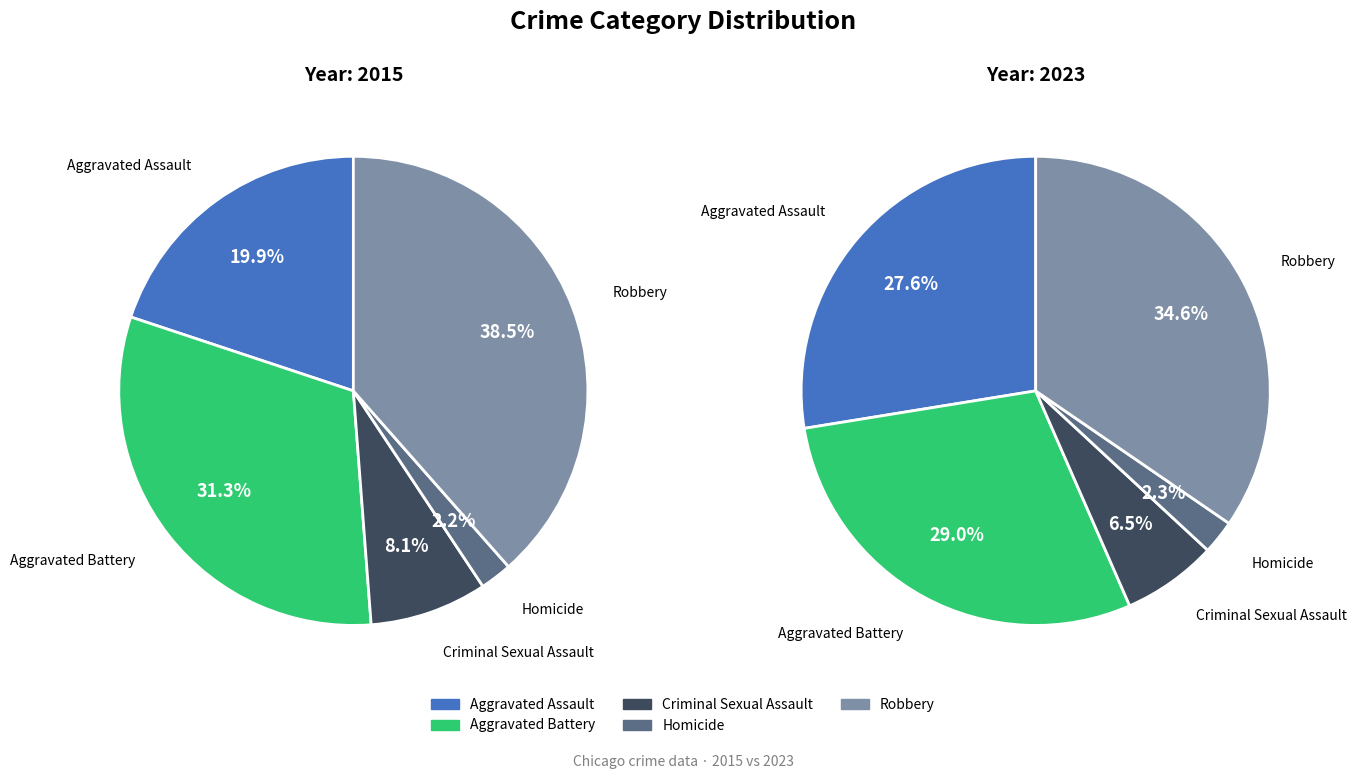

Which slice is the largest?

Robbery